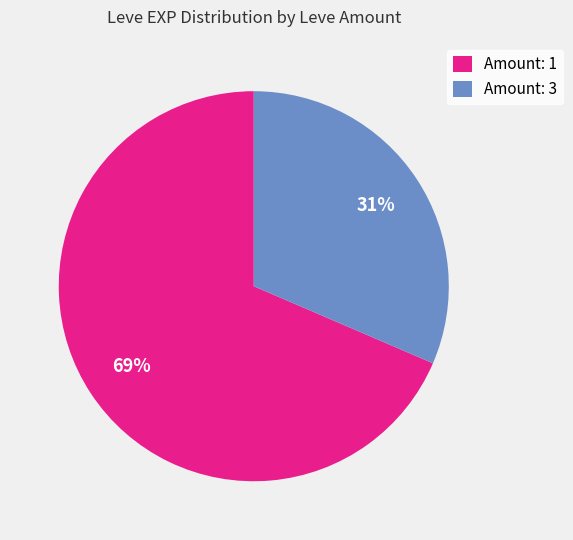

What percentage is the Amount: 3 slice, to the nearest percent?

31%